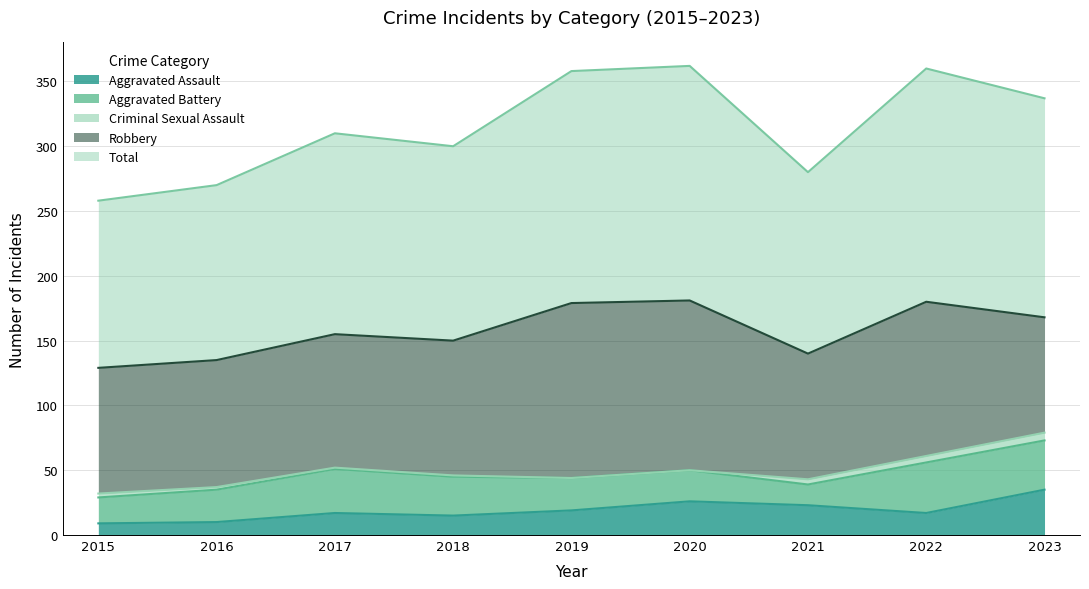

List the labels in order of Total value, smallest first.

2015, 2016, 2021, 2018, 2017, 2023, 2019, 2022, 2020